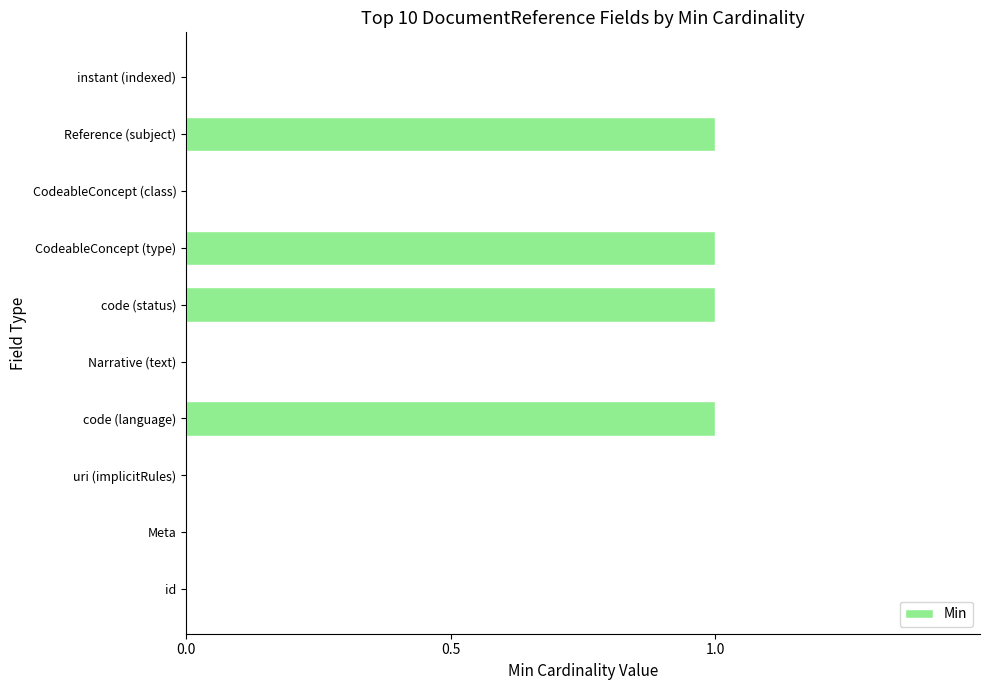

What is the greatest value displayed?

1